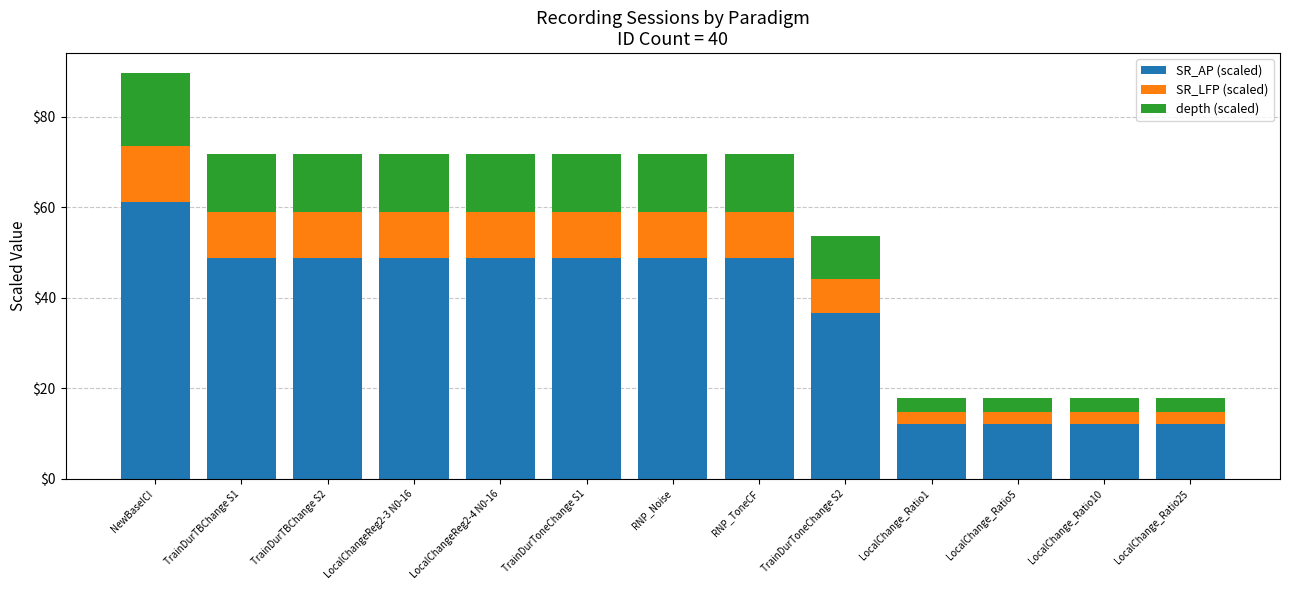

What is the total value across all series at TrainDurToneChange S1?

71.6